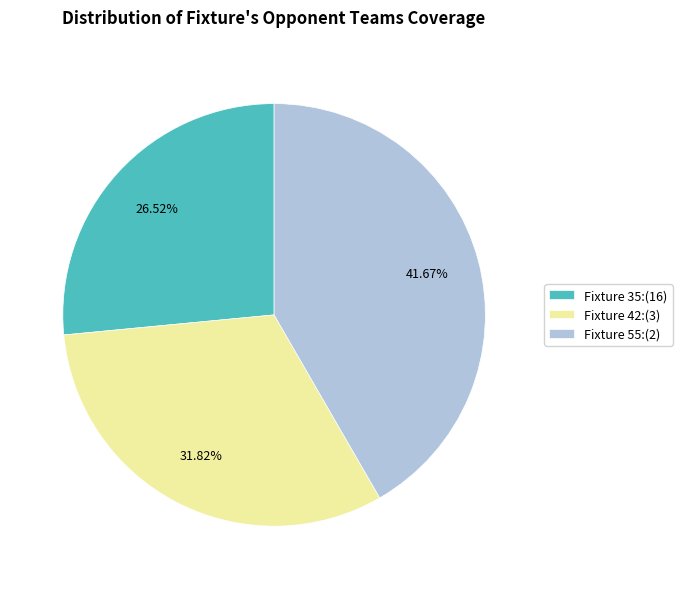

Which slice is the smallest?

Fixture 35:(16)